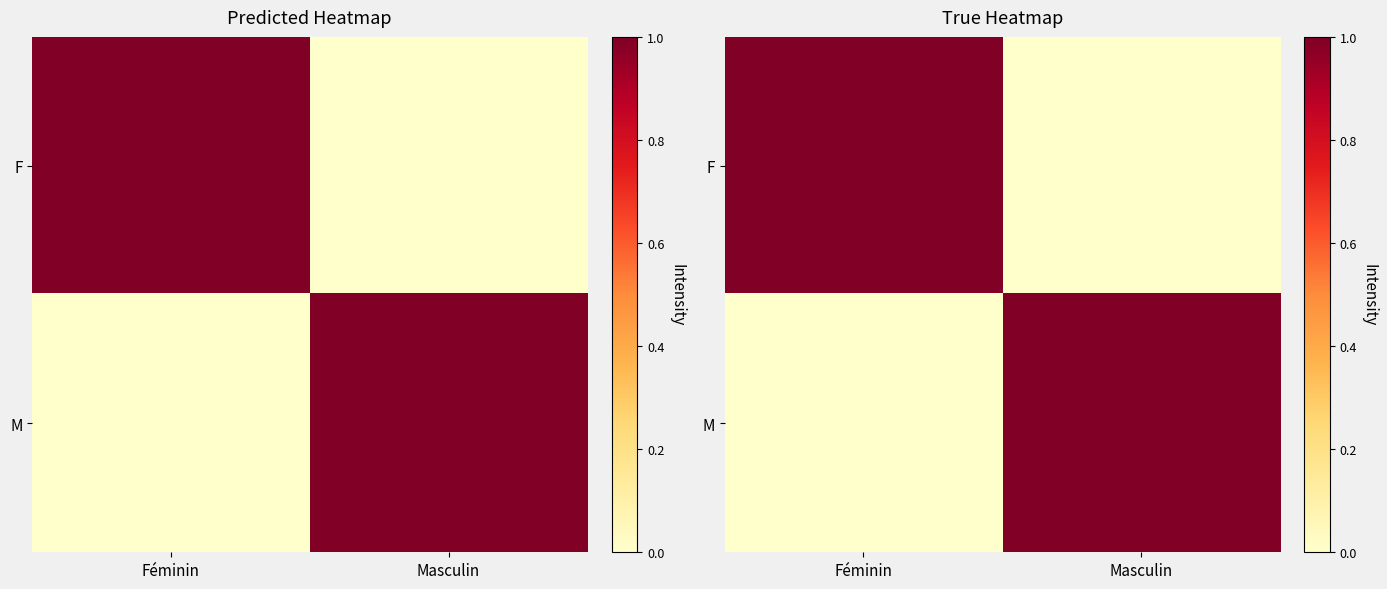

What is the maximum value shown in the chart?

1